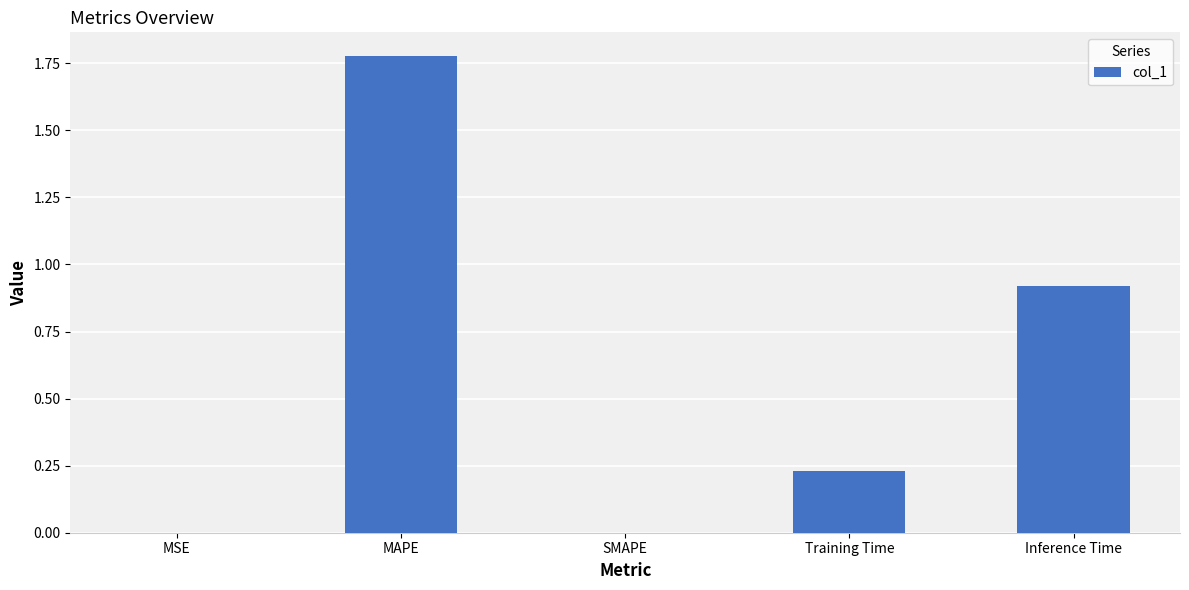

The value at SMAPE is -0.9. True or false?

False